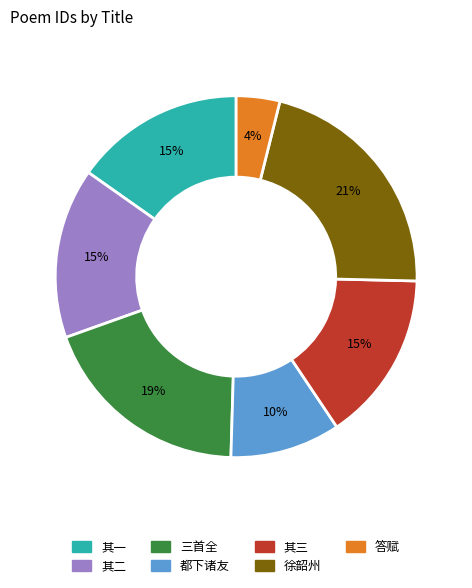

Is there any slice that represents more than half of the pie?

No